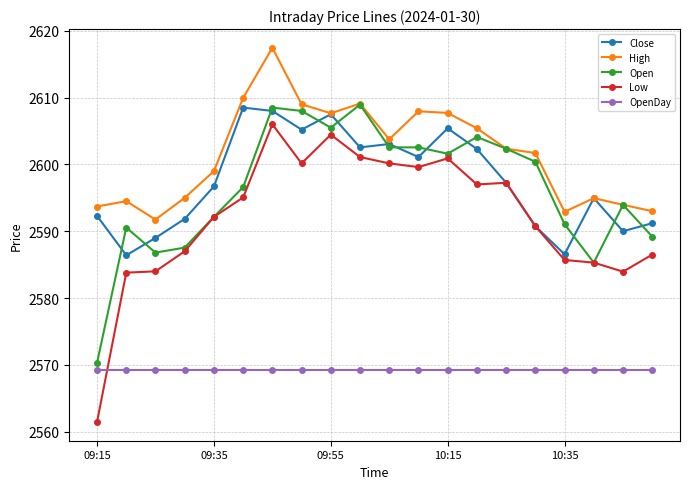

How many lines are shown in the chart?

5